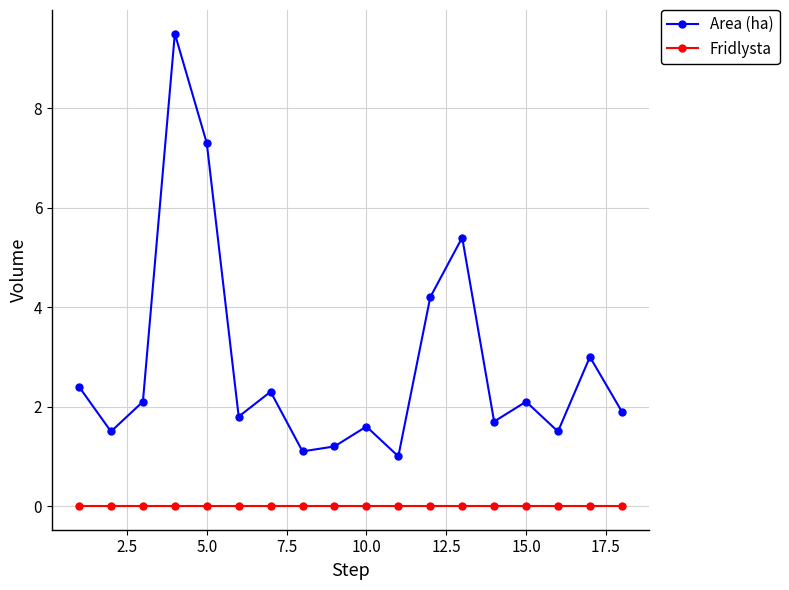

Rank the series by their maximum value, from highest to lowest.

Area (ha), Fridlysta